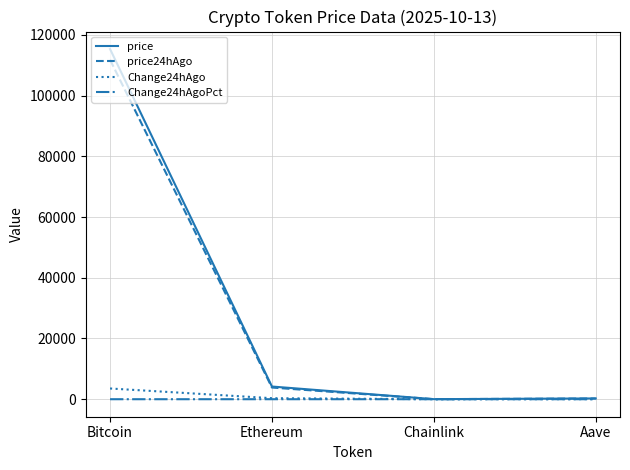

At how many categories does at least one series exceed 75493?

1